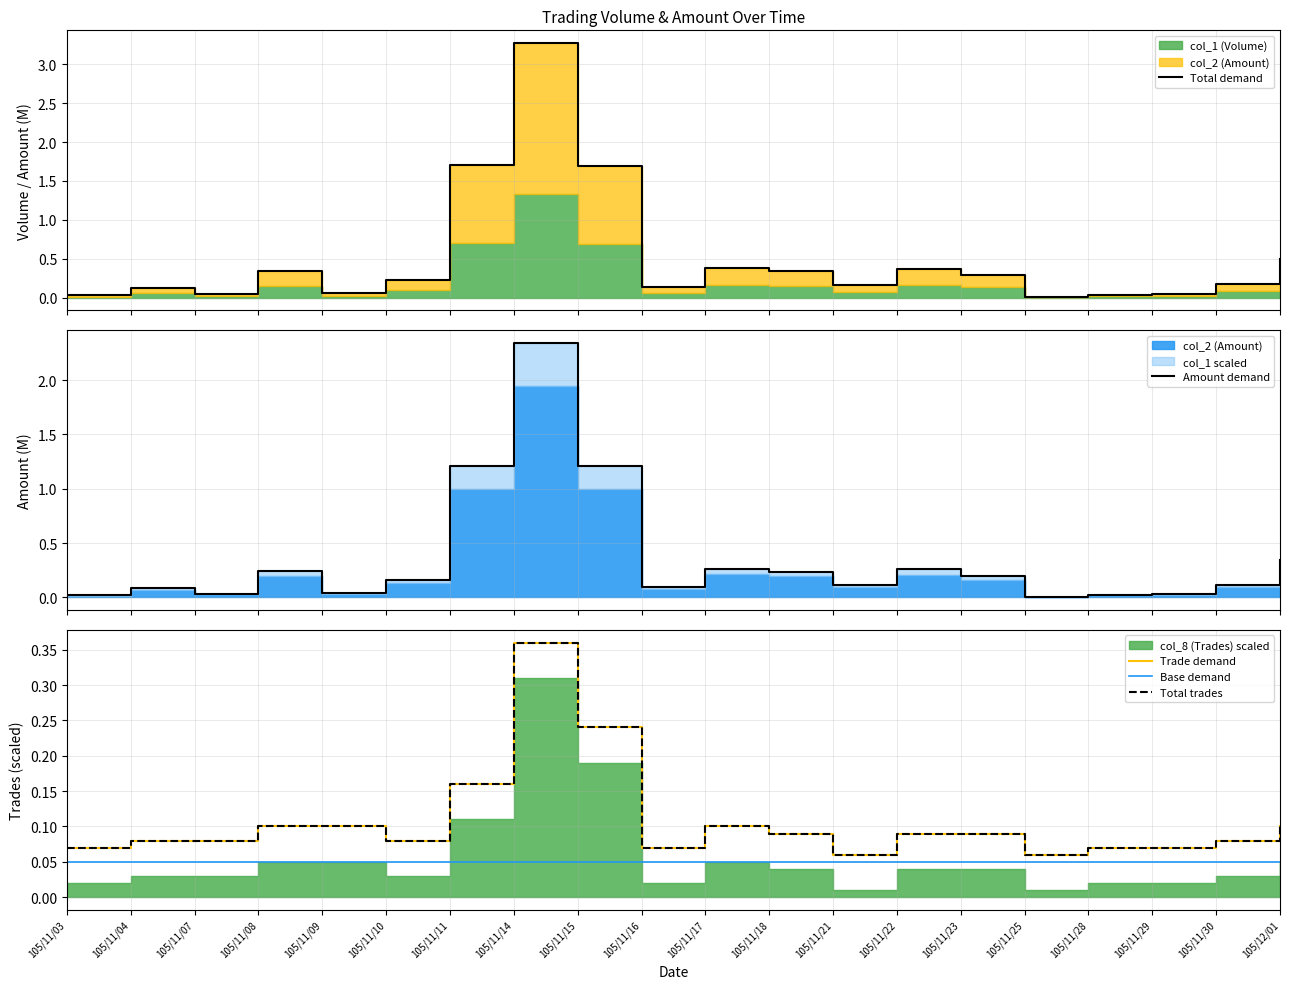

Read the Base demand value at 105/11/18.

0.1